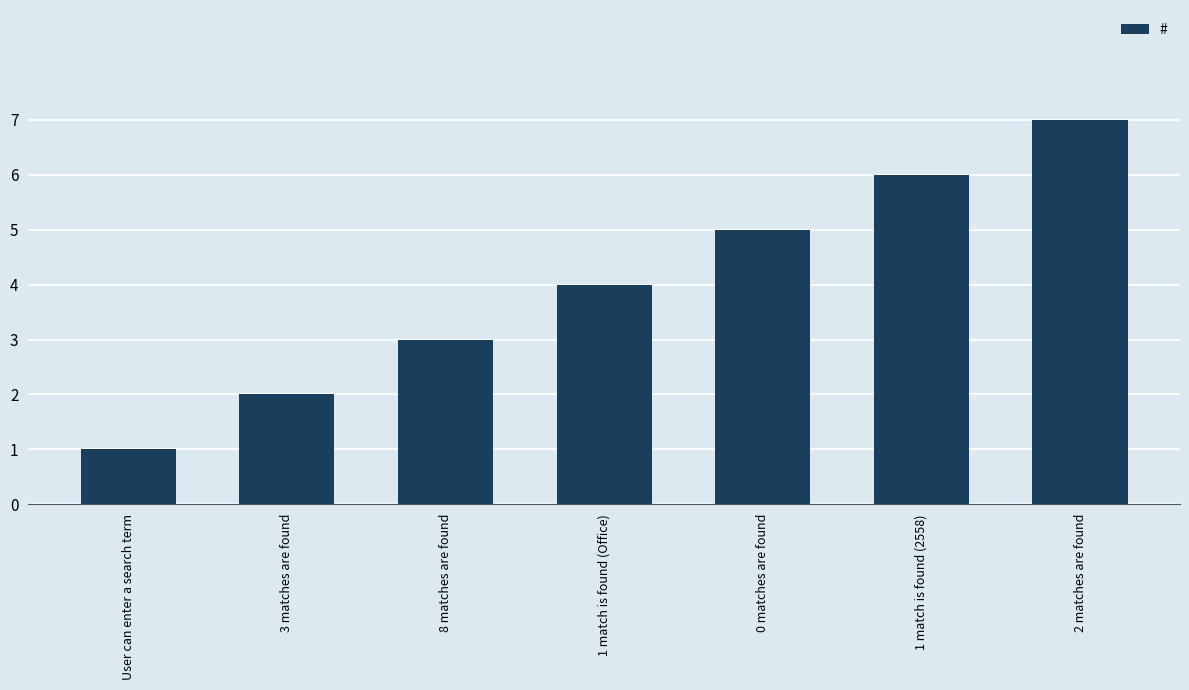

Are the bars horizontal?

No